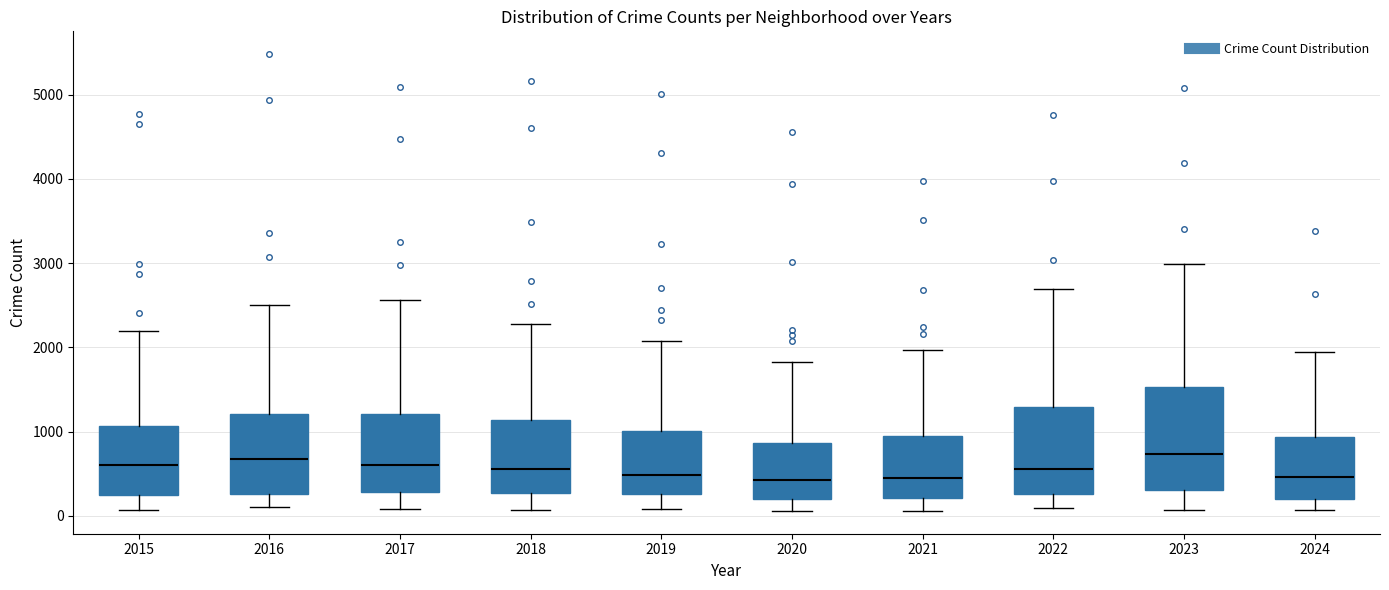

Where does the median line of the box at x = 2018 sit on the y-axis? The values are not printed on the chart, so give them approximately, as read against the axis.

600